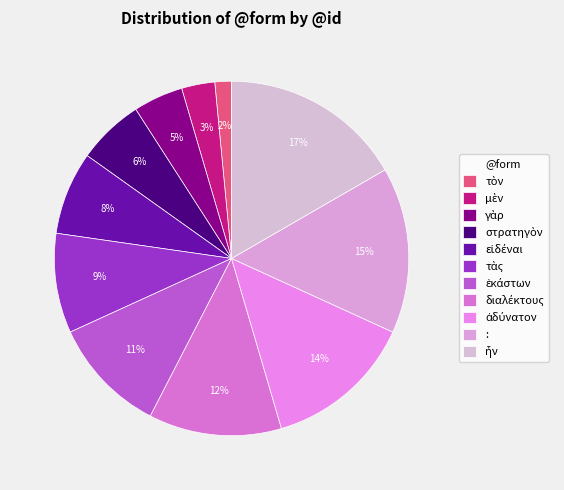

What percentage do : and μὲν together represent?

18.2%